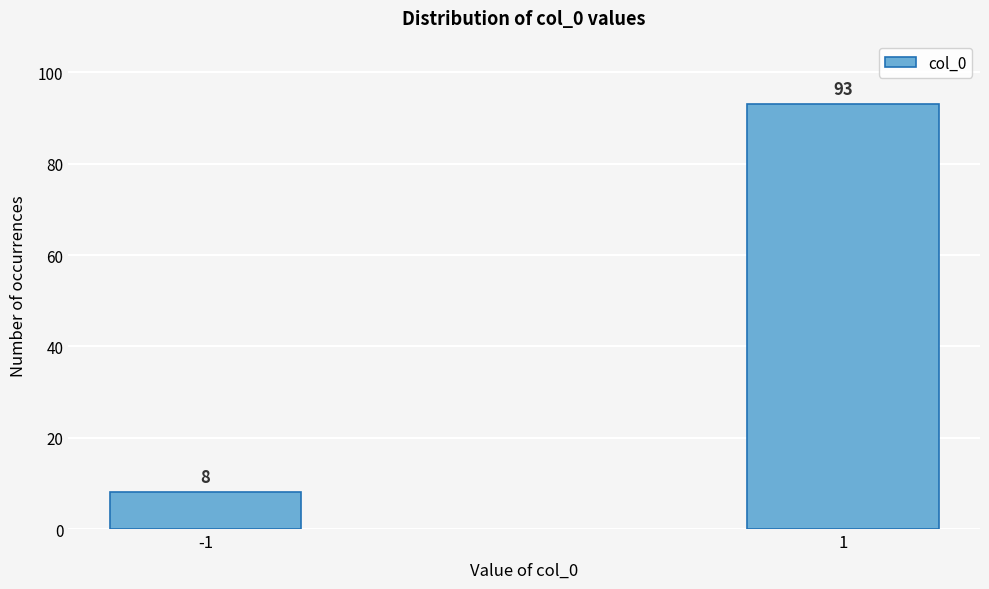

Reading right to left, list all the values displayed in this chart.

1=93	-1=8